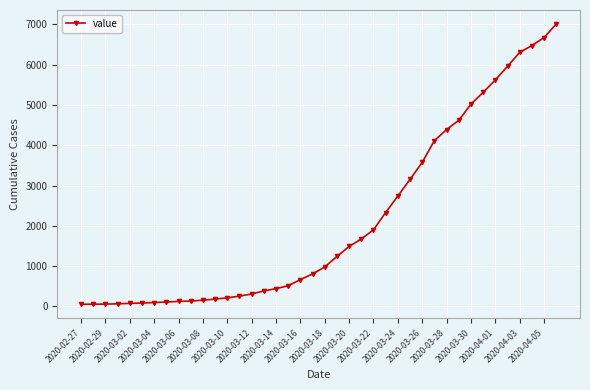

What is the maximum value shown in the chart?

7012